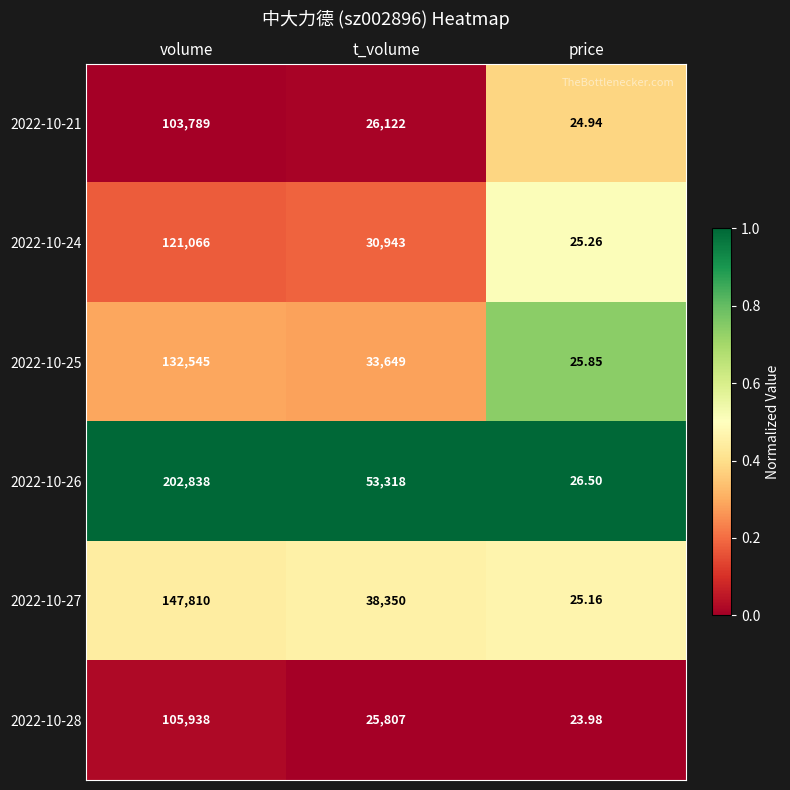

At which category is the sum across all series the highest?

volume